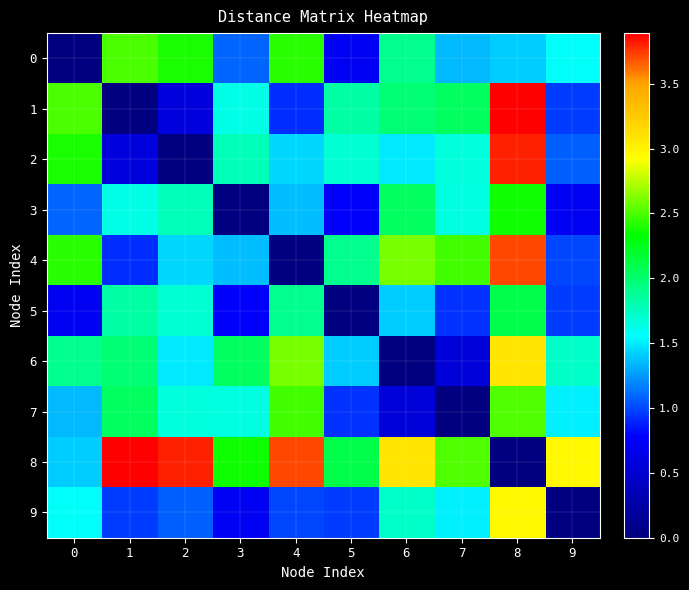

At how many categories does at least one series exceed 1?

10